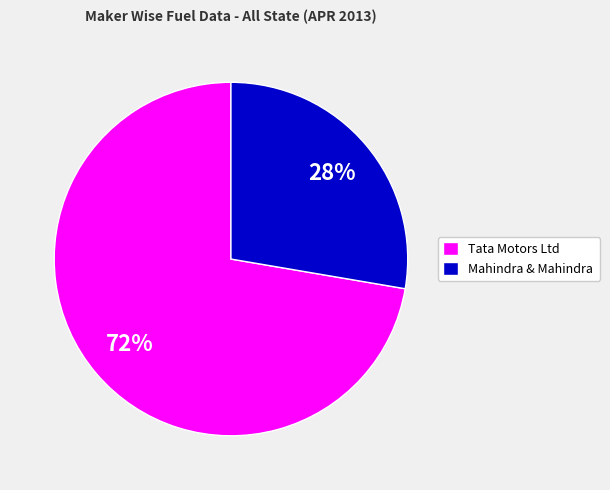

Between Tata Motors Ltd and Mahindra & Mahindra, which is larger?

Tata Motors Ltd